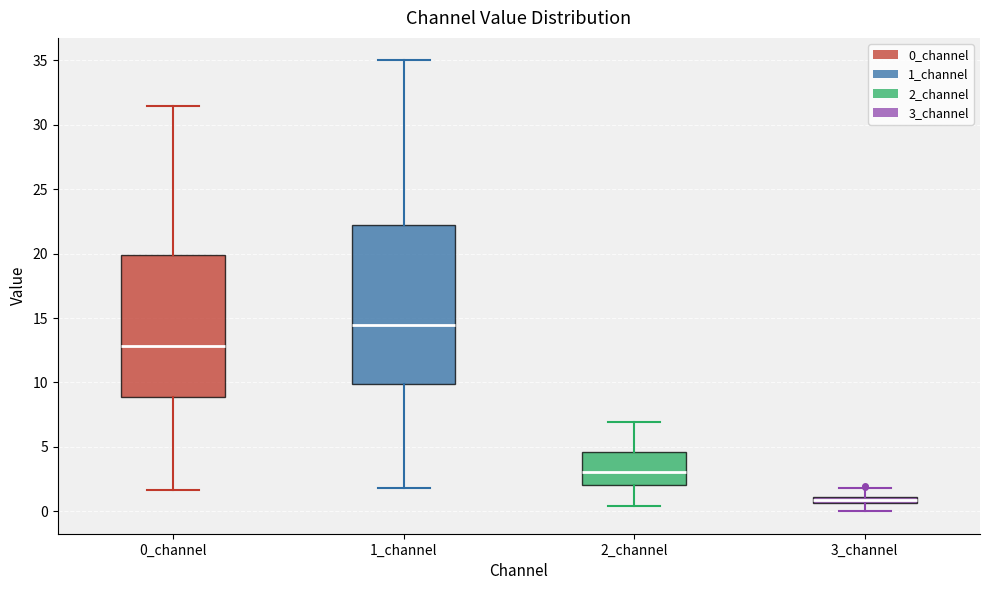

Which box has the lowest median line?

3_channel